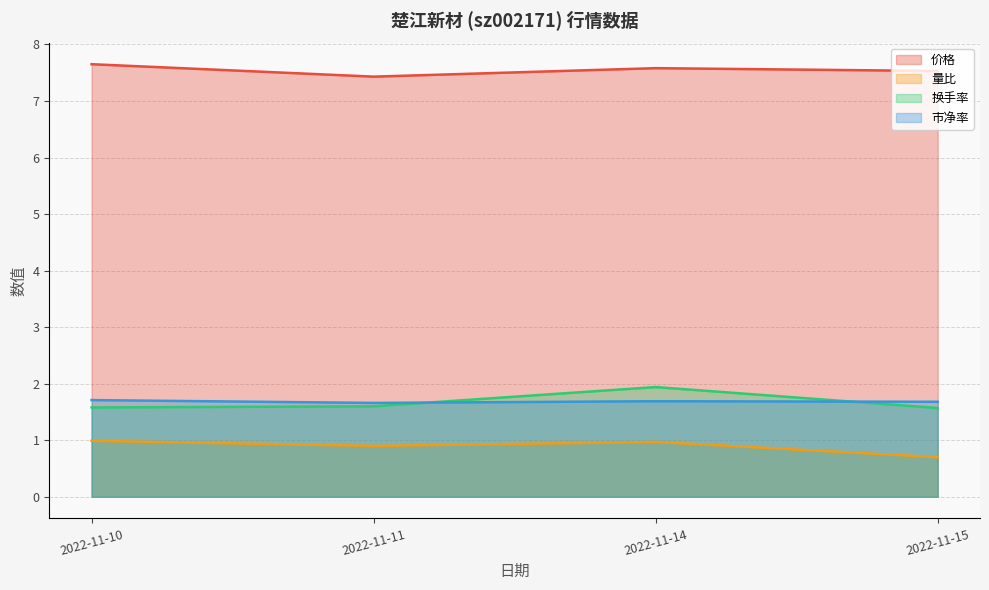

List the series in order of their peak value, highest first.

价格, 换手率, 市净率, 量比